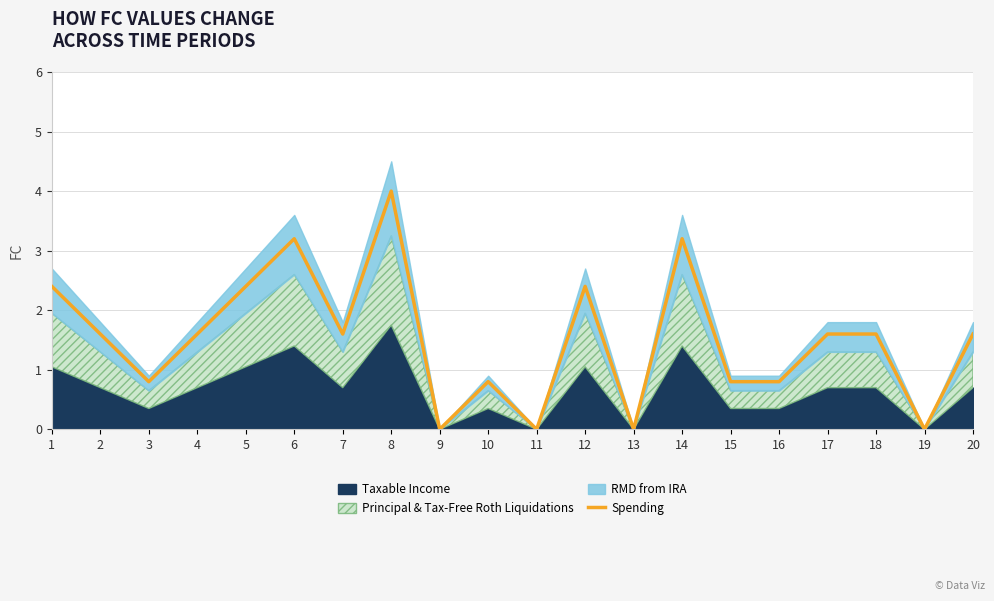

Does the chart have visible grid lines?

Yes